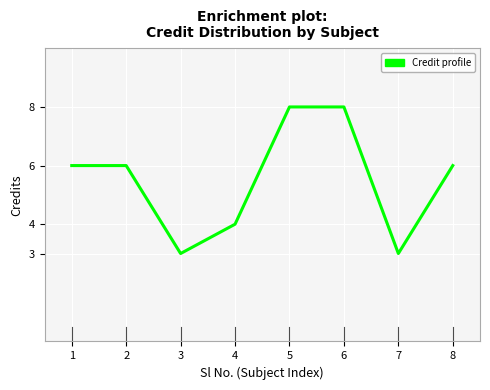

How many categories are shown in the chart?

8